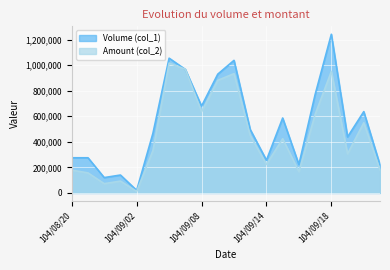

What is the difference between the Volume (col_1) values at 104/09/09 and 104/09/02?

909000